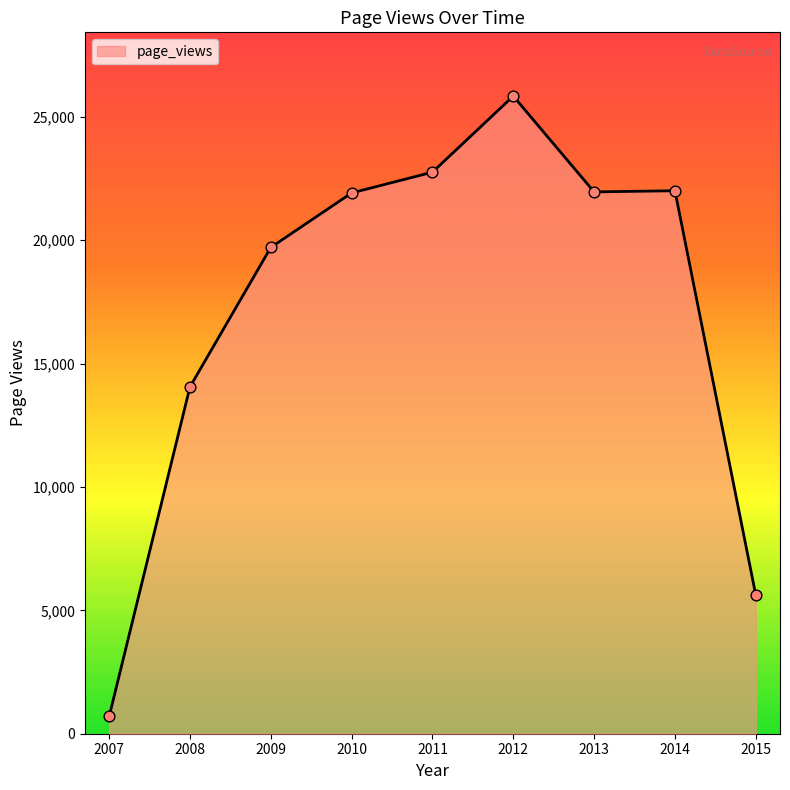

What is the change in value from 2009 to 2011?

+3049